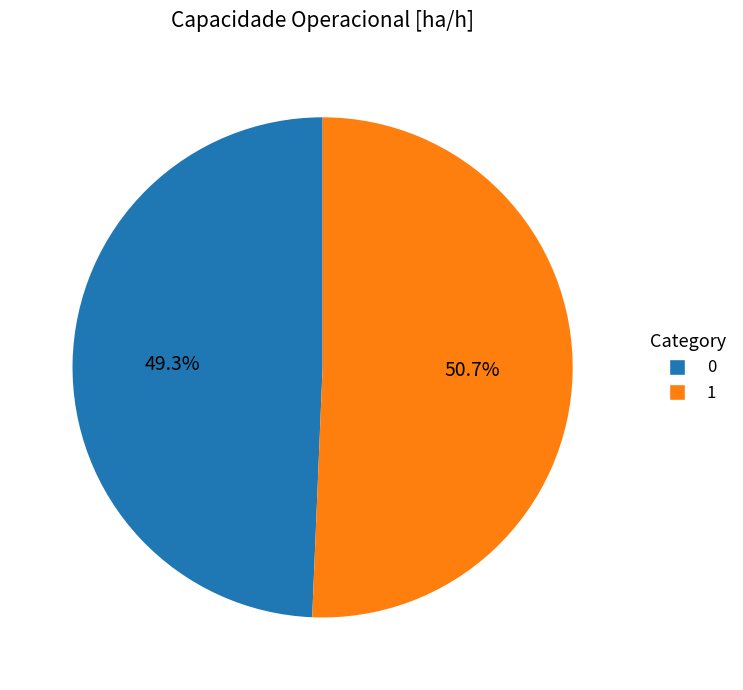

Which has a higher value, 1 or 0?

1